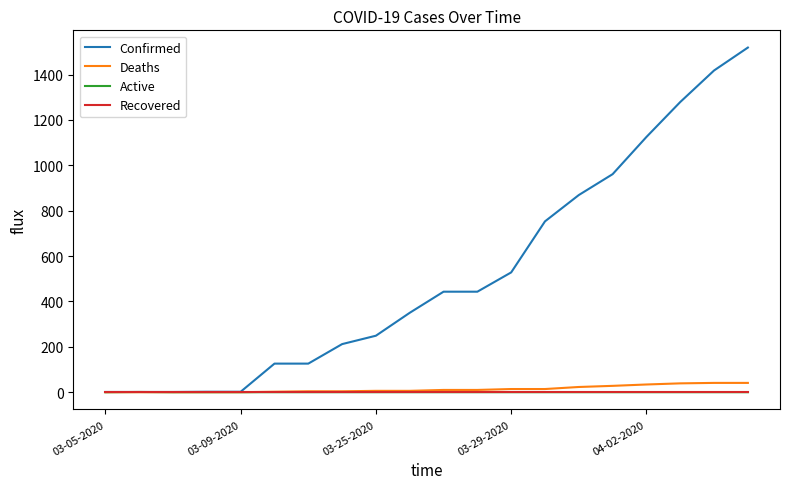

What is the maximum value shown in the chart?

1519